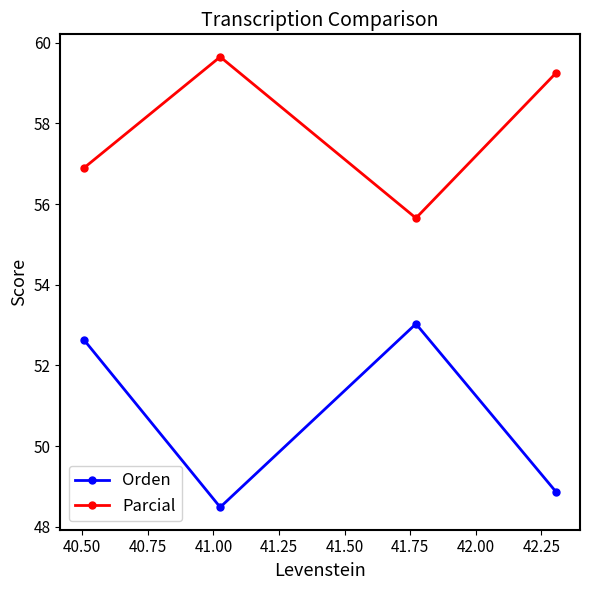

True or false: Parcial and Orden cross at least once.

False